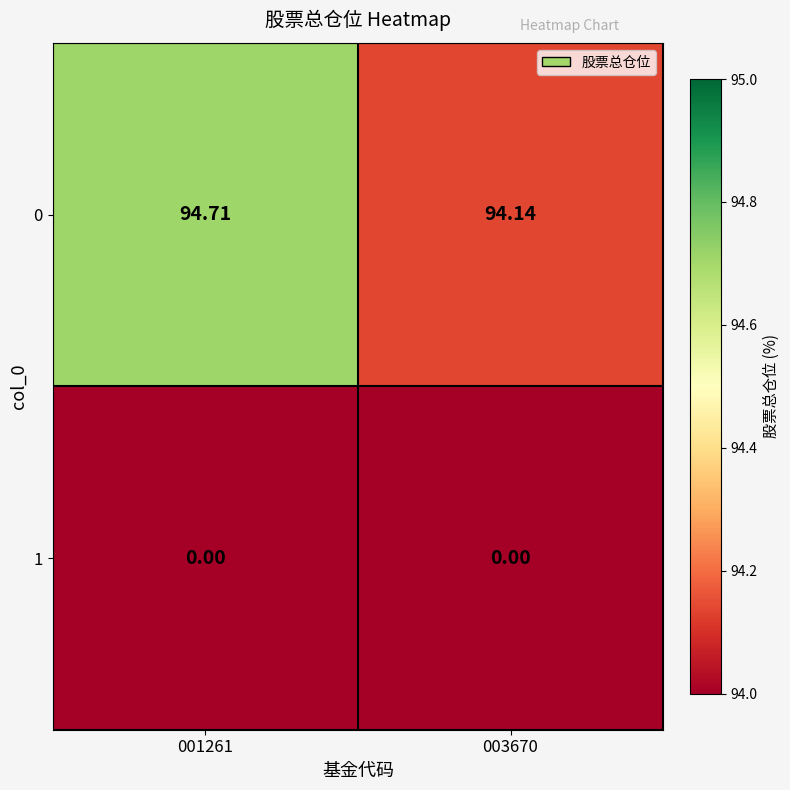

At 001261, list the series in order from largest to smallest.

0, 1